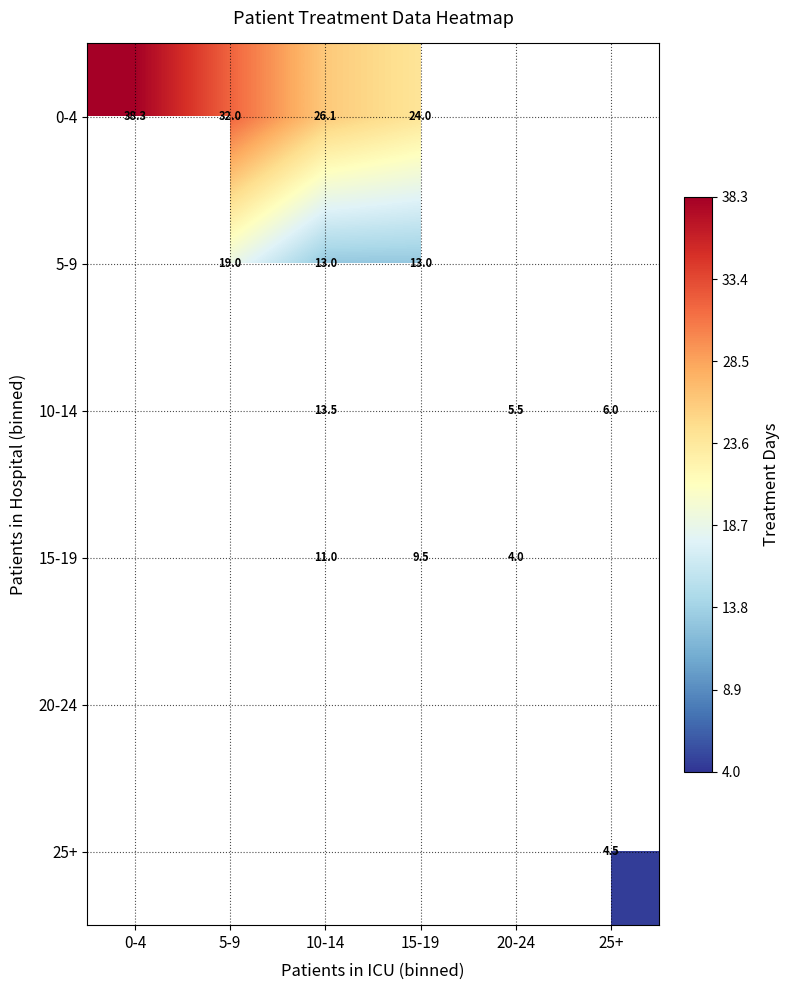

Which series changed the most between 5-9 and 10-14?

5-9